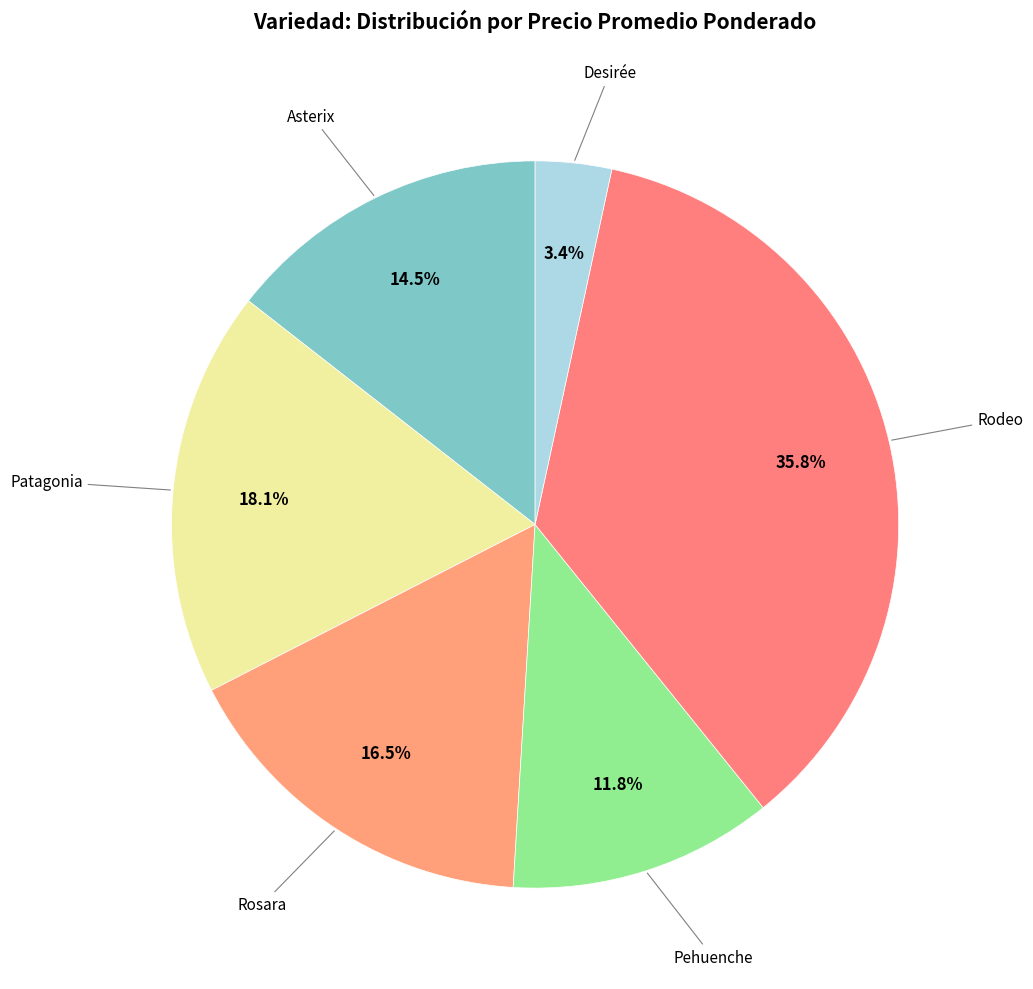

Which has a higher value, Rodeo or Asterix?

Rodeo